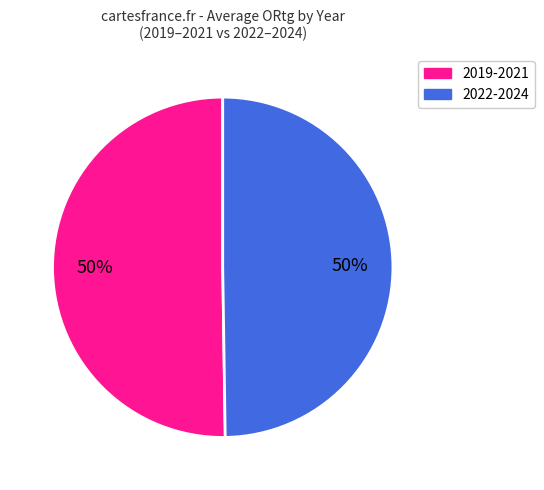

To the nearest percent, what is the average slice percentage?

50%